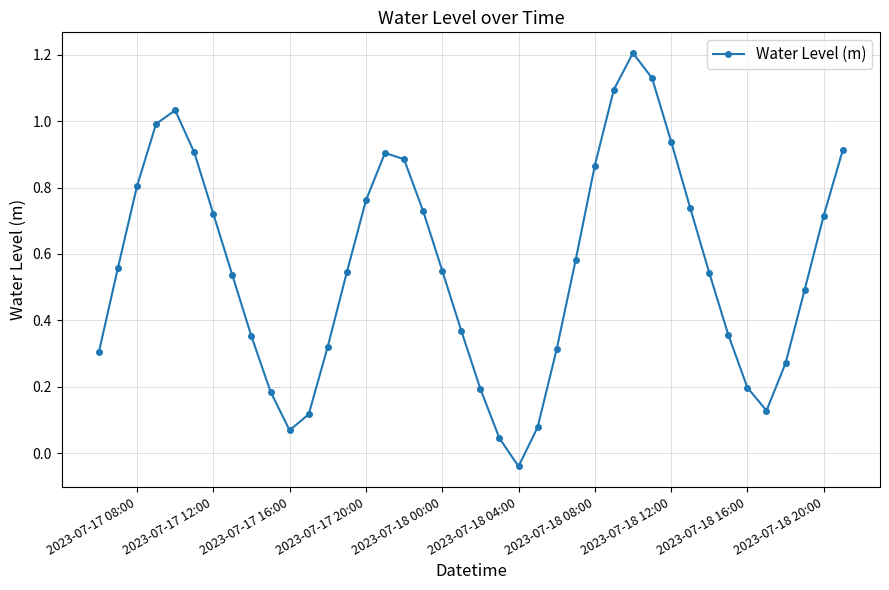

What is the greatest value displayed?

1.2